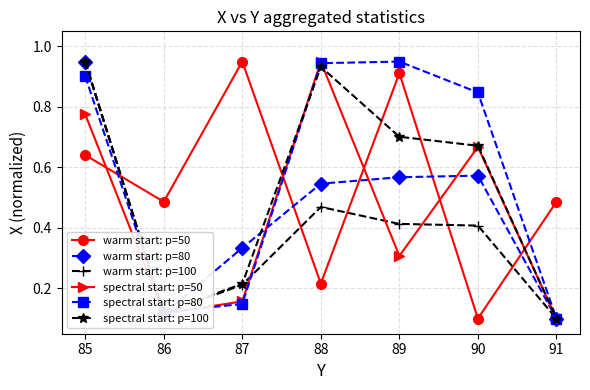

Which series has the largest total across all categories?

spectral start: p=80